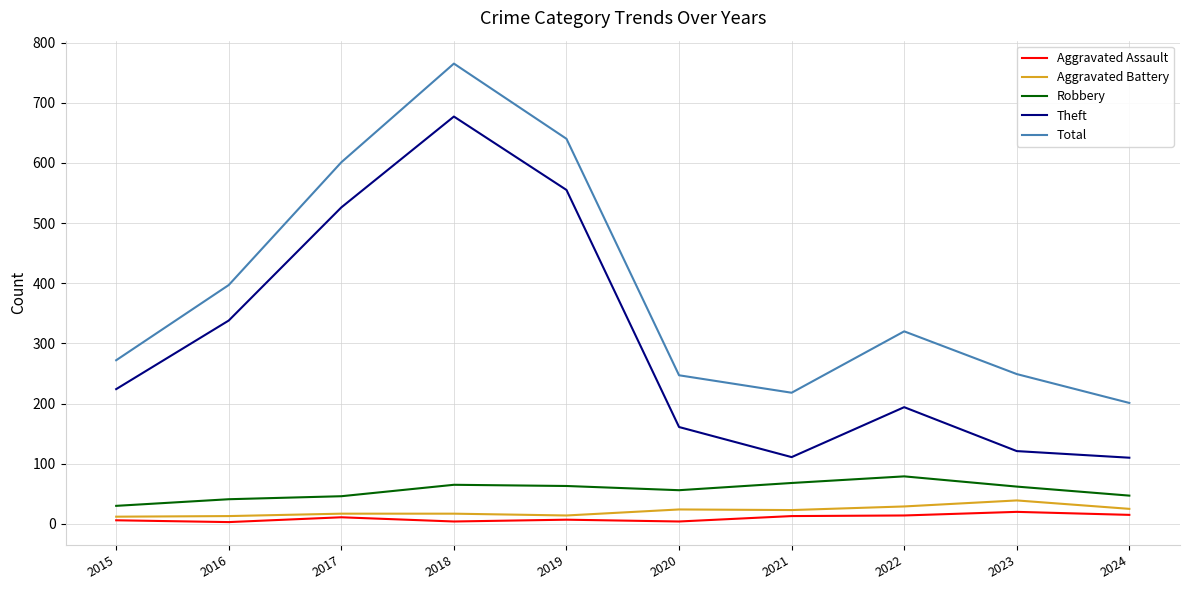

What is the difference between the maximum and minimum values in the Aggravated Battery series?

27